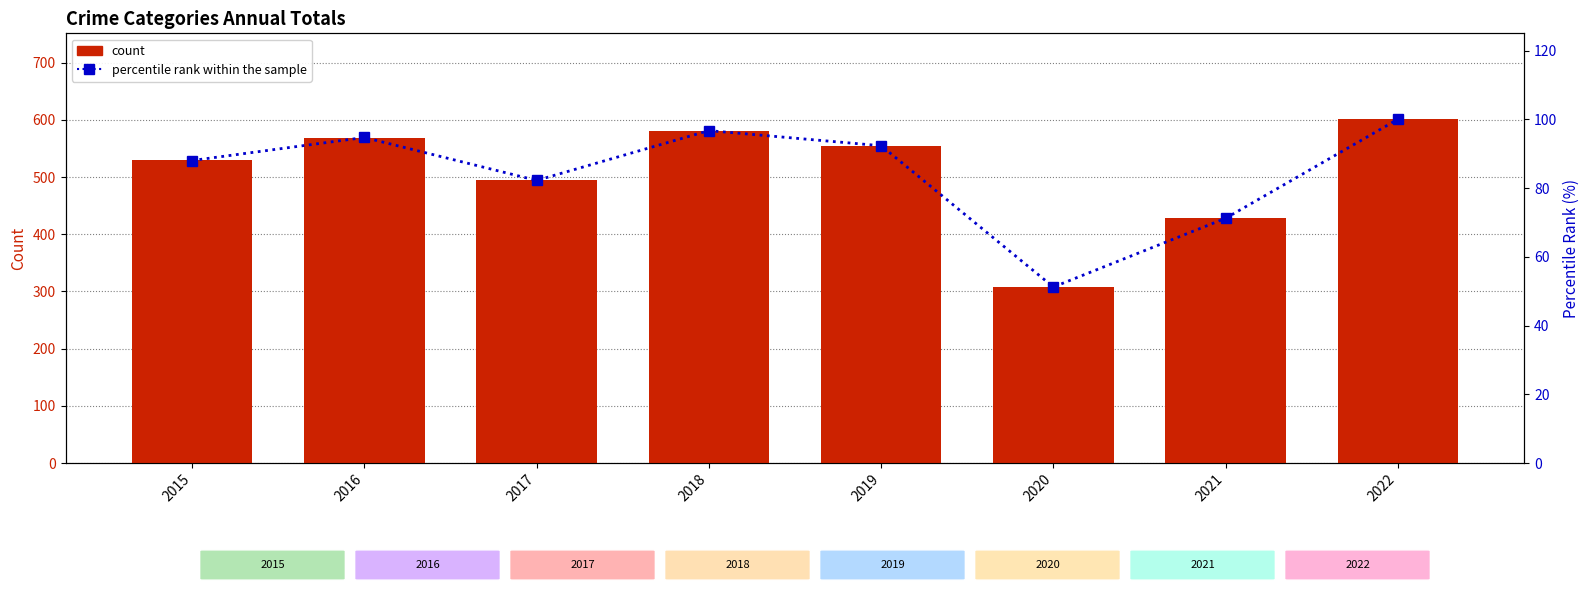

Reading right to left, transcribe all the data shown in this chart.

count: 2022=601.0	2021=428.0	2020=308.0	2019=555.0	2018=581.0	2017=494.0	2016=569.0	2015=529.0
percentile rank within the sample: 2022=100.0	2021=71.2	2020=51.2	2019=92.3	2018=96.7	2017=82.2	2016=94.7	2015=88.0